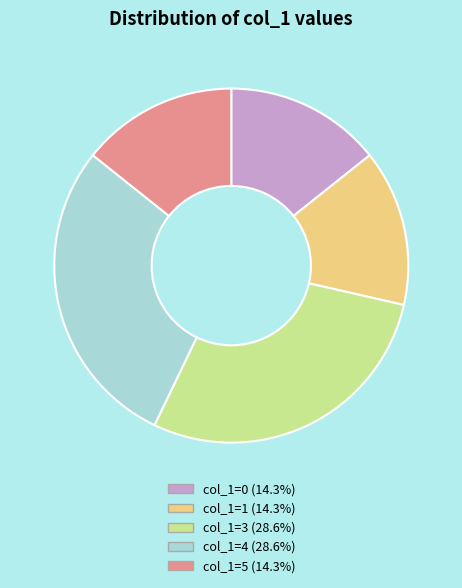

Approximately how many times larger is the value at col_1=1 (14.3%) compared to col_1=4 (28.6%)?

0.5